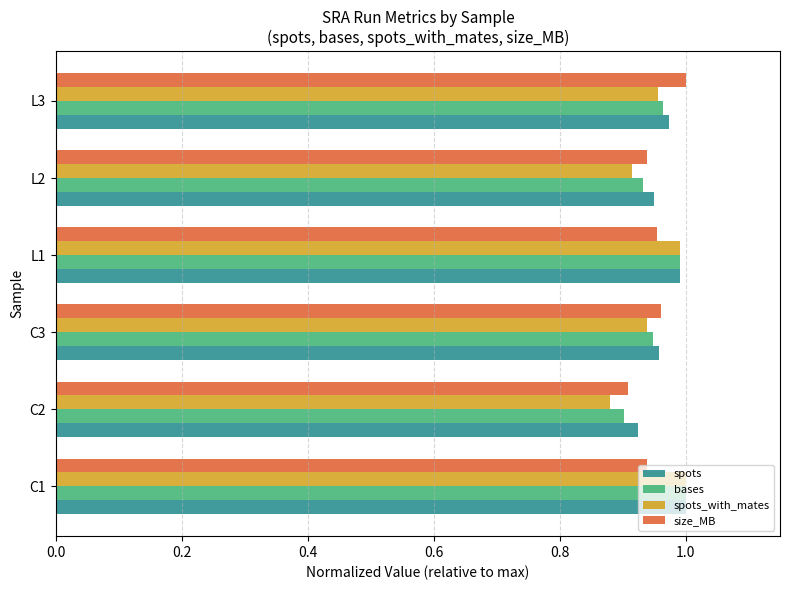

Where is bases nearest to the value 0?

C2